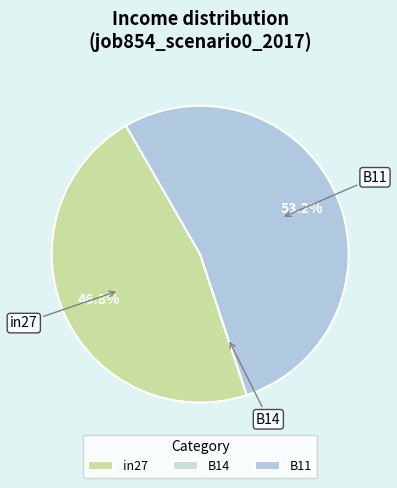

Is it true that in27 is 36% of the pie?

False